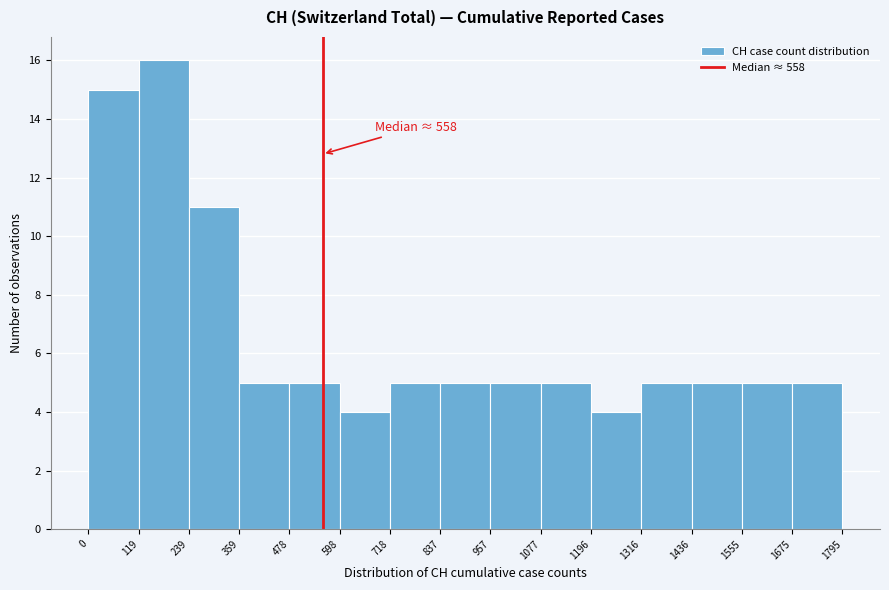

Over which range of the x-axis is the bar tallest?

119 to 239